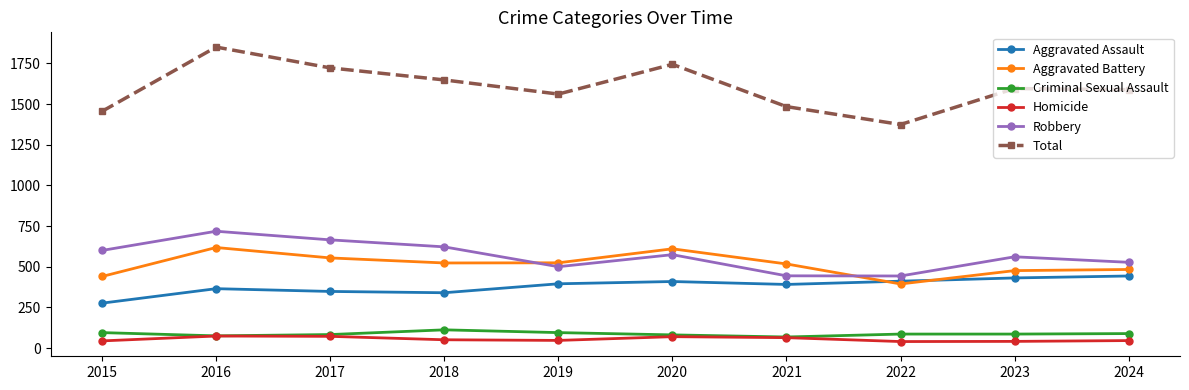

What is the maximum value shown in the chart?

1850